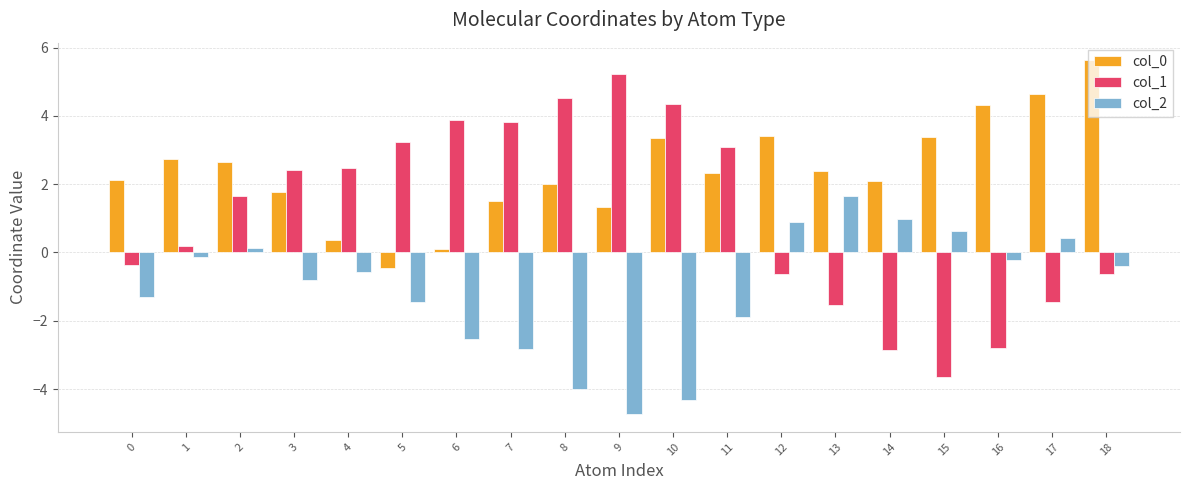

Where does the col_1 series first go above 1?

2